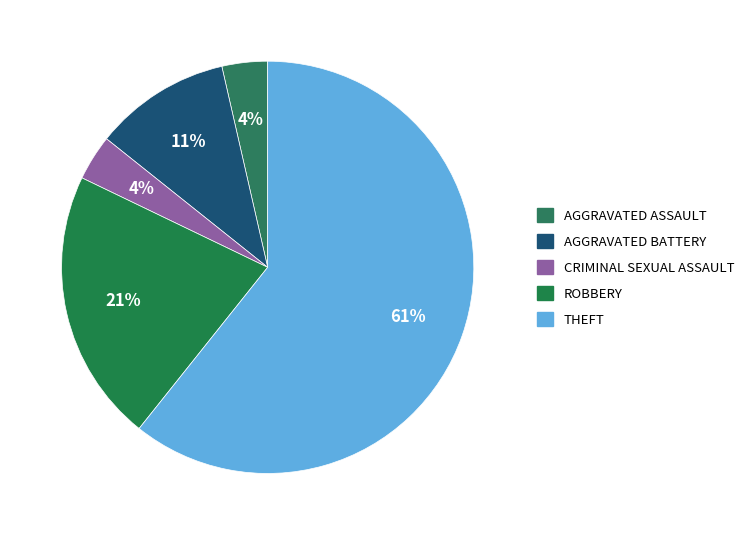

How many segments does this pie chart have?

5